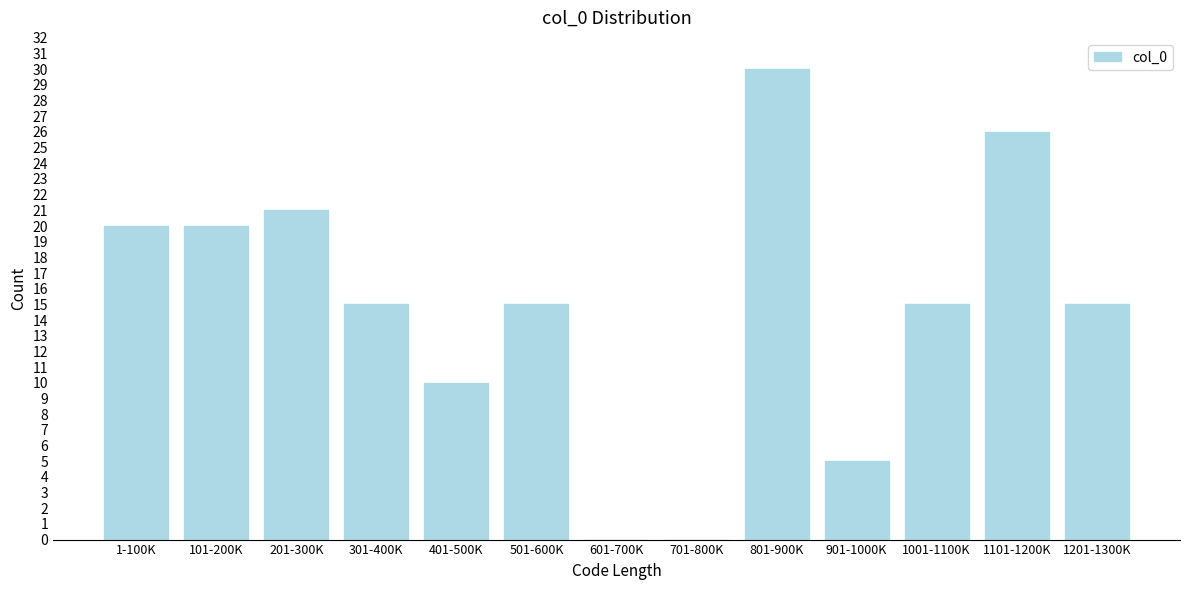

Reading left to right, list all the values displayed in this chart.

1-100K=20	101-200K=20	201-300K=21	301-400K=15	401-500K=10	501-600K=15	601-700K=0	701-800K=0	801-900K=30	901-1000K=5	1001-1100K=15	1101-1200K=26	1201-1300K=15